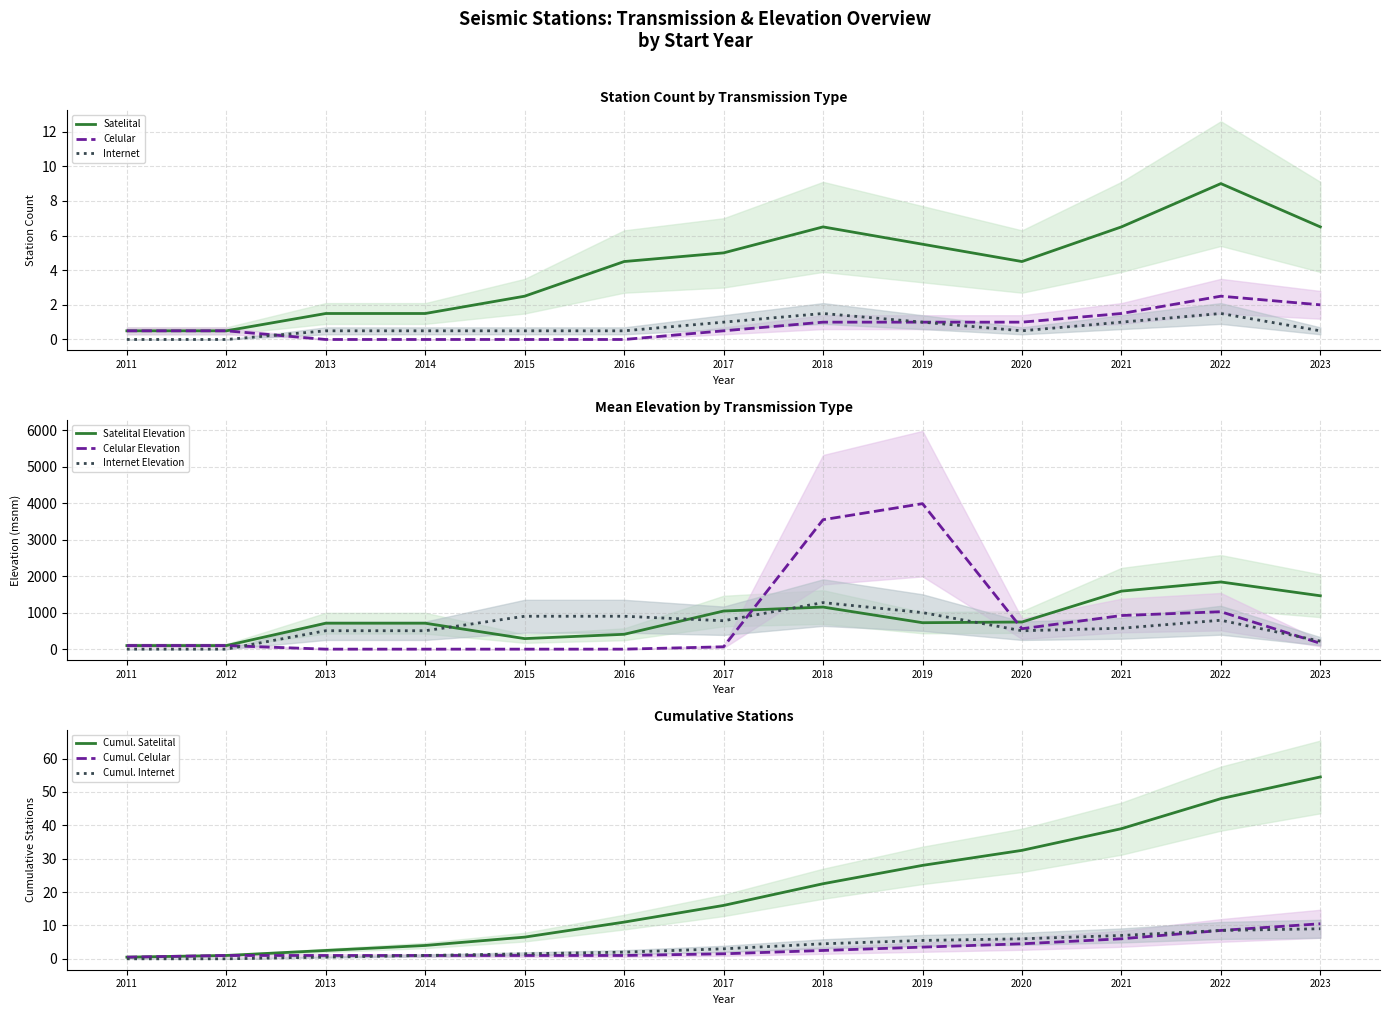

Is it true that Celular equals 0.5 at 2012?

True